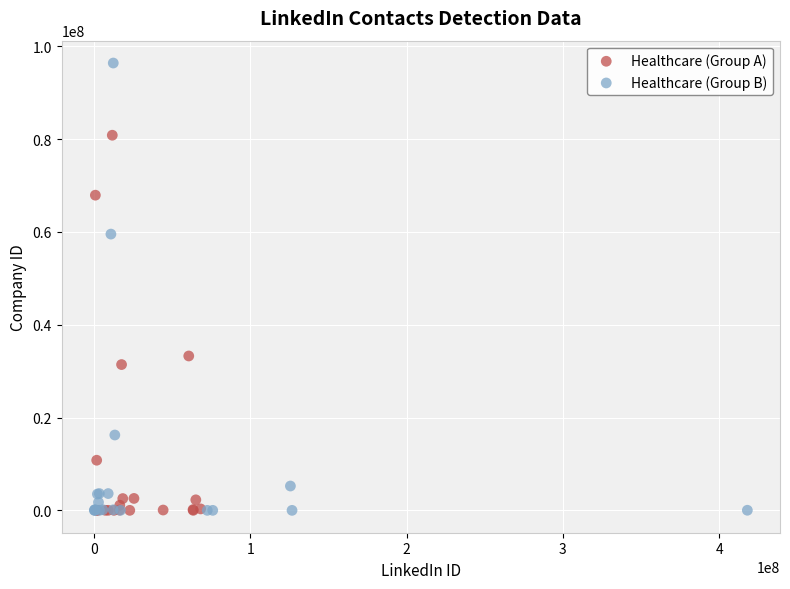

Which series has the widest spread of Y values?

Healthcare (Group B)